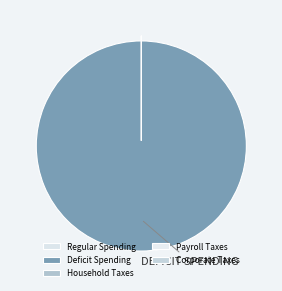

What percentage do Deficit Spending and Regular Spending together represent?

100.0%